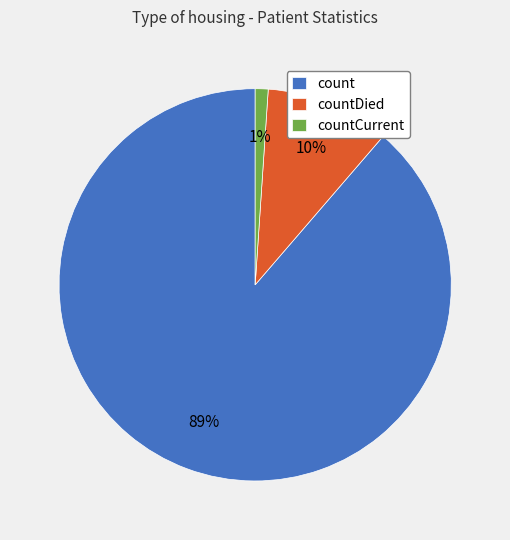

How many slices are in this pie chart?

3